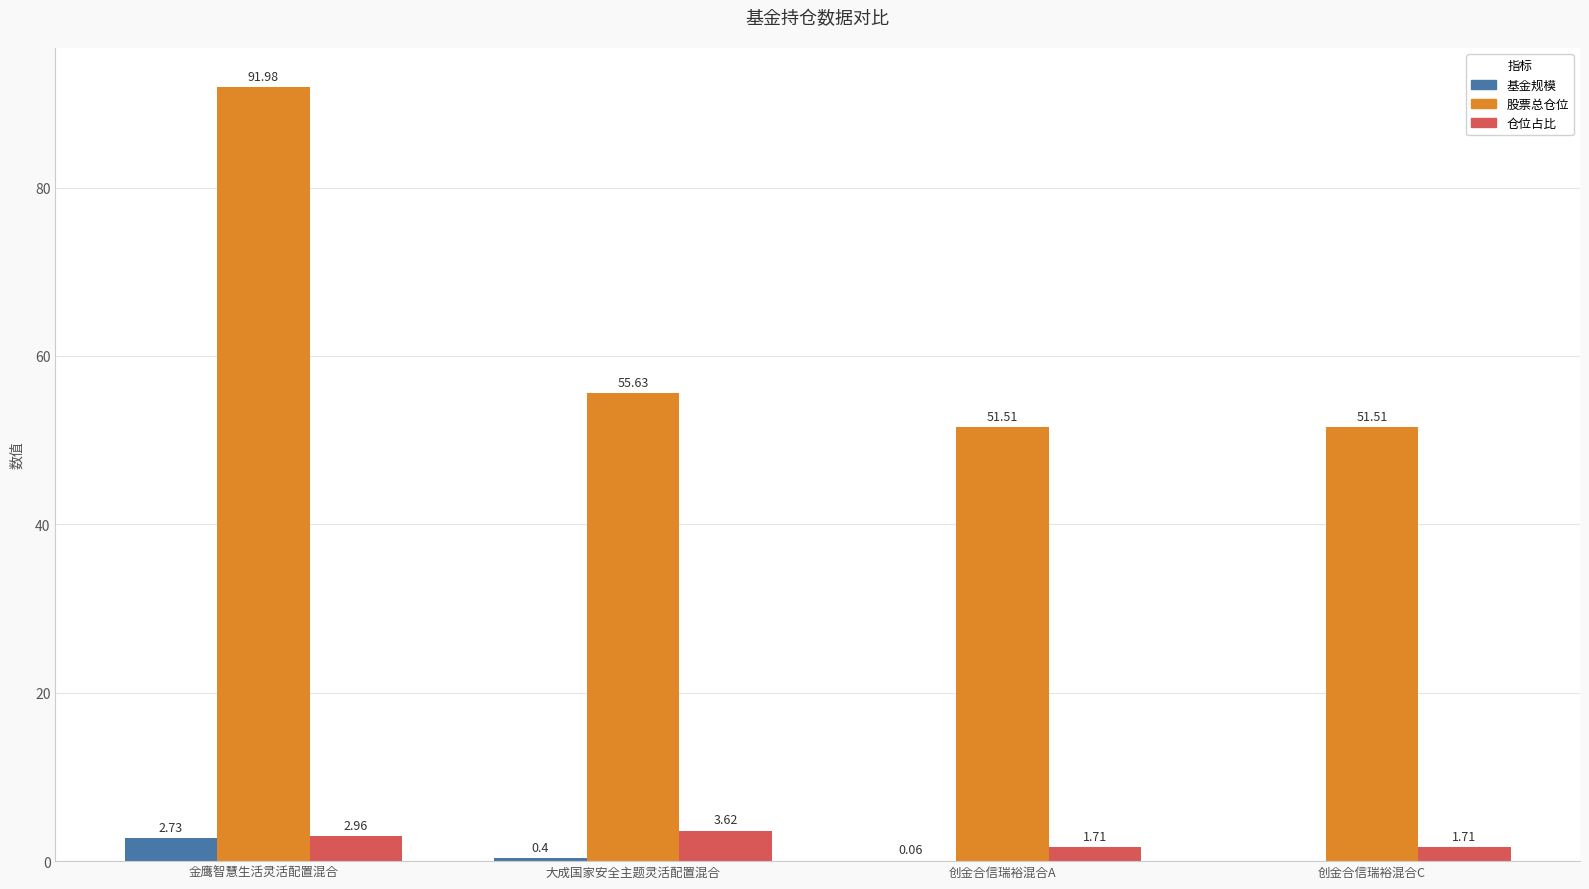

At which category is the sum across all series the highest?

金鹰智慧生活灵活配置混合